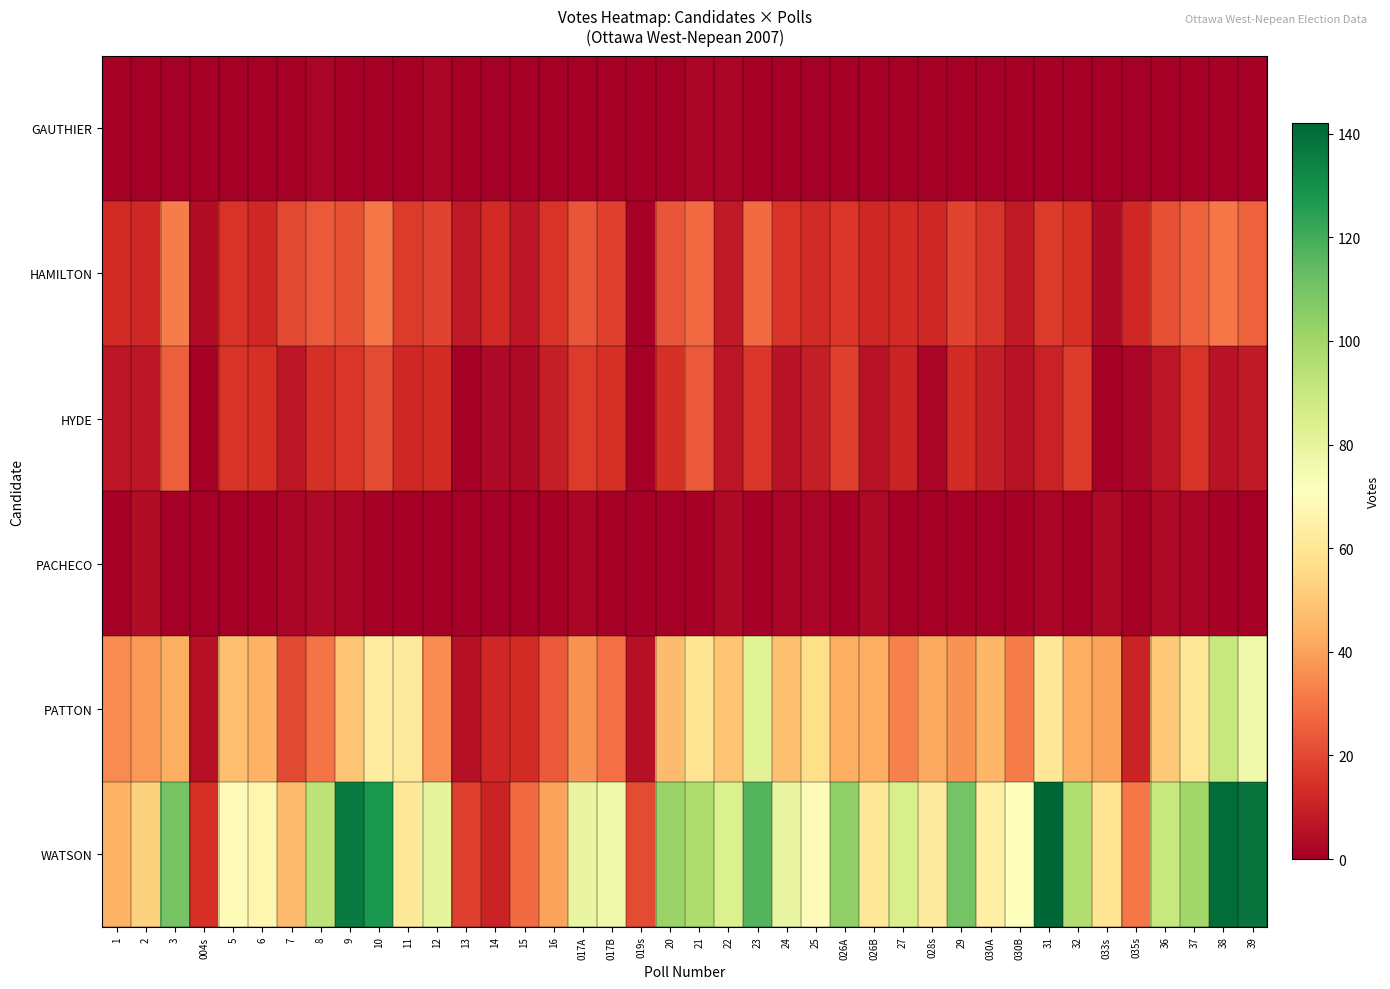

What is the maximum value shown in the chart?

142